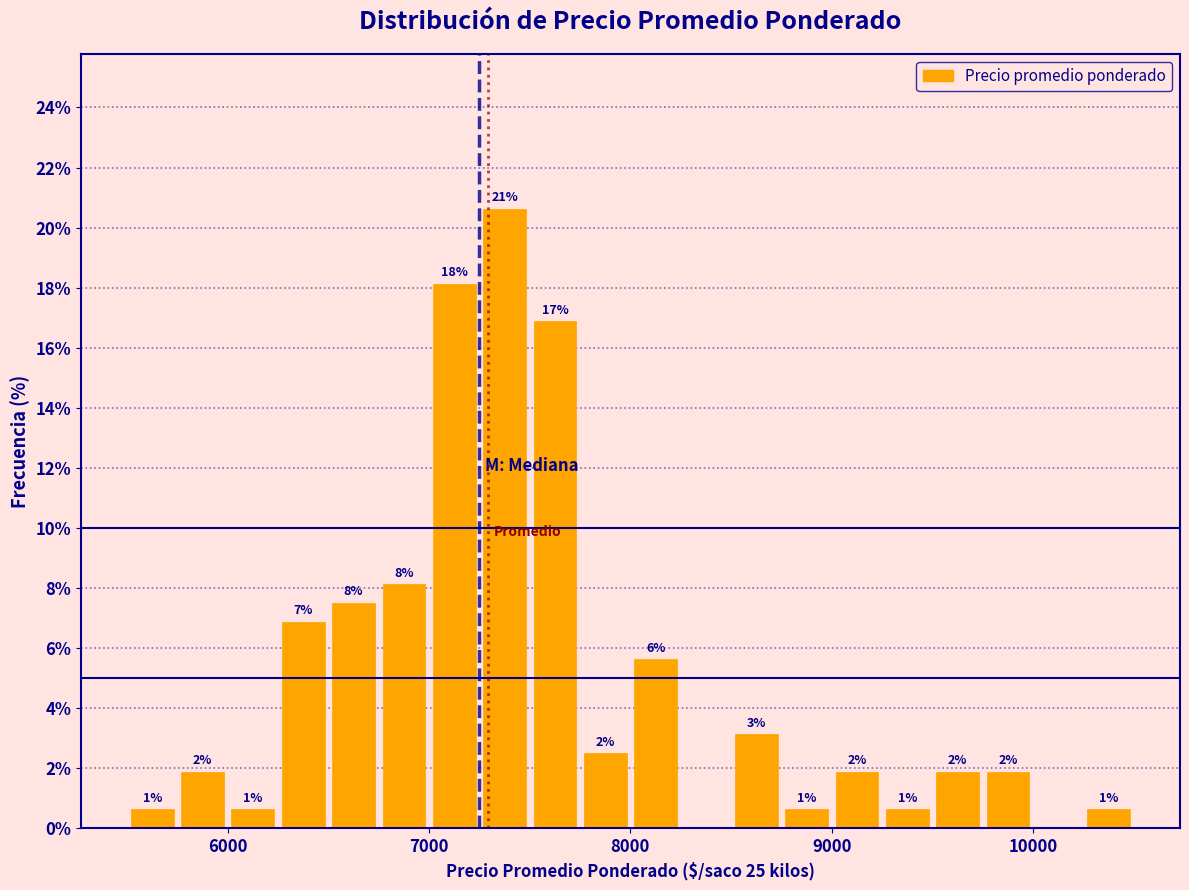

Read against the x-axis, roughly where is the centre of the tallest bar?

7400